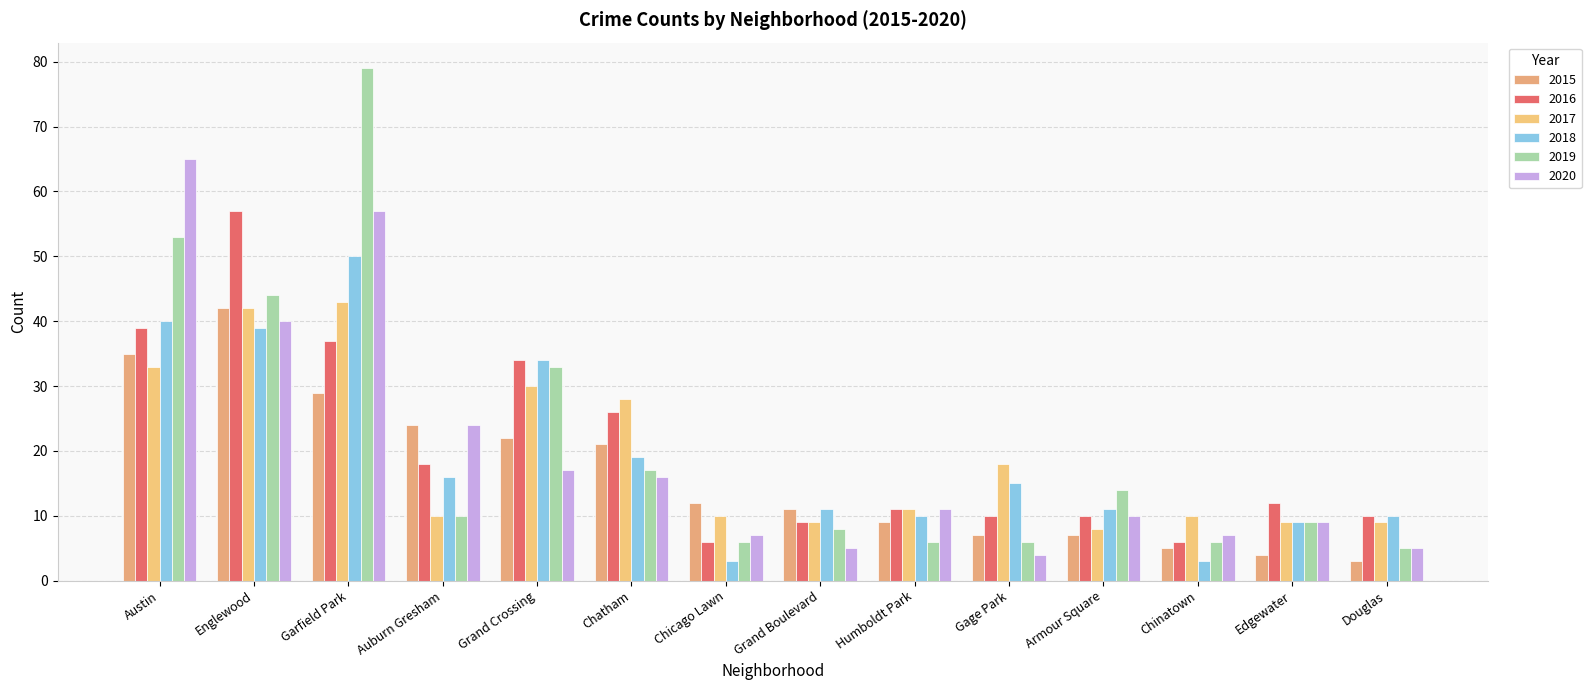

At how many categories does at least one series exceed 31?

4